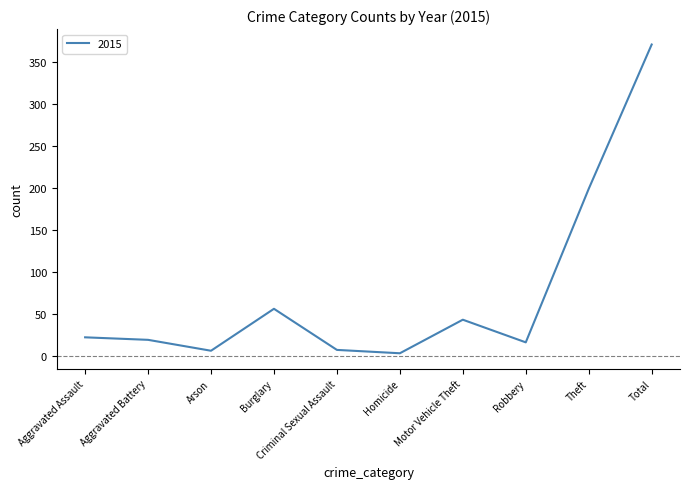

At which label is the value closest to 187?

Theft